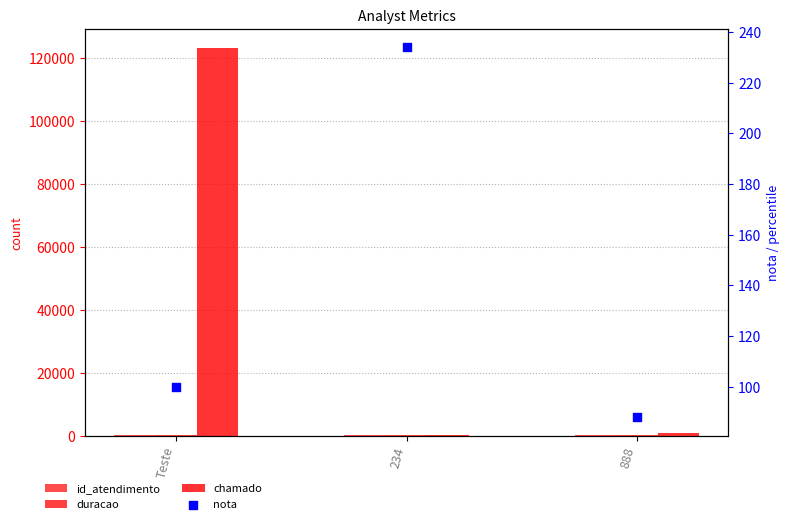

At which category is the sum across all series the highest?

Teste